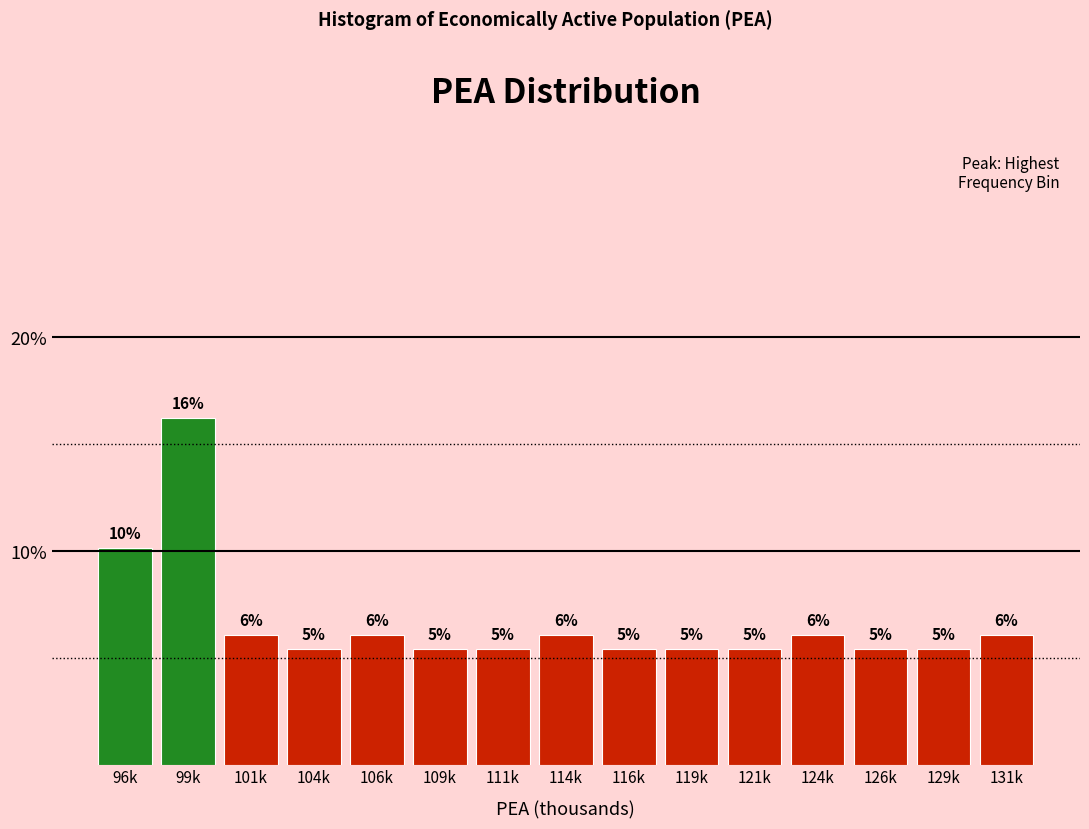

Are the bars horizontal?

No